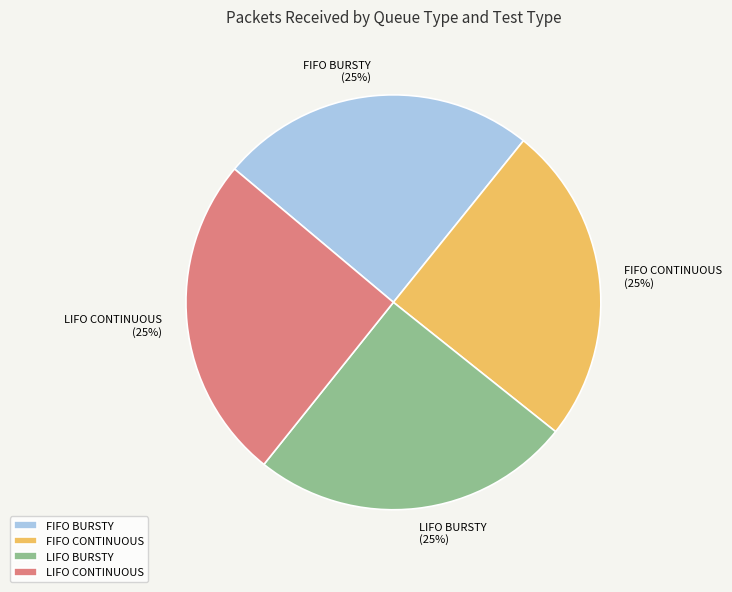

Approximately how many times larger is the value at FIFO CONTINUOUS compared to FIFO BURSTY?

1.0